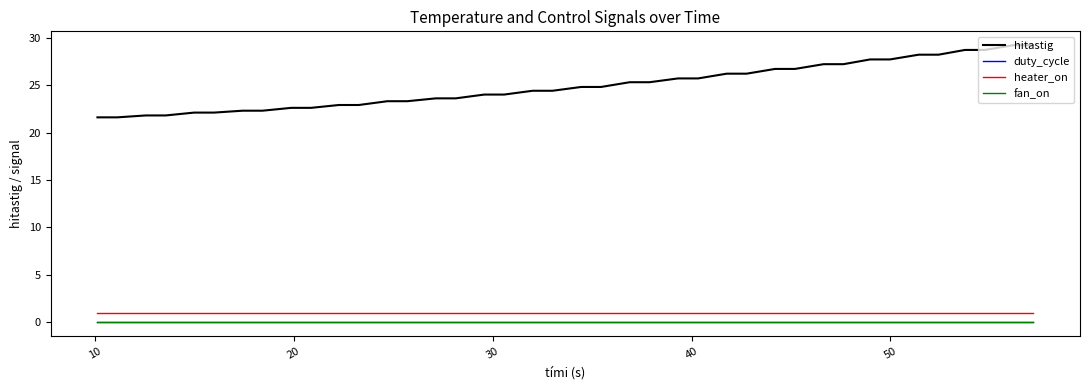

True or false: fan_on has more than 0 interior local peaks.

False